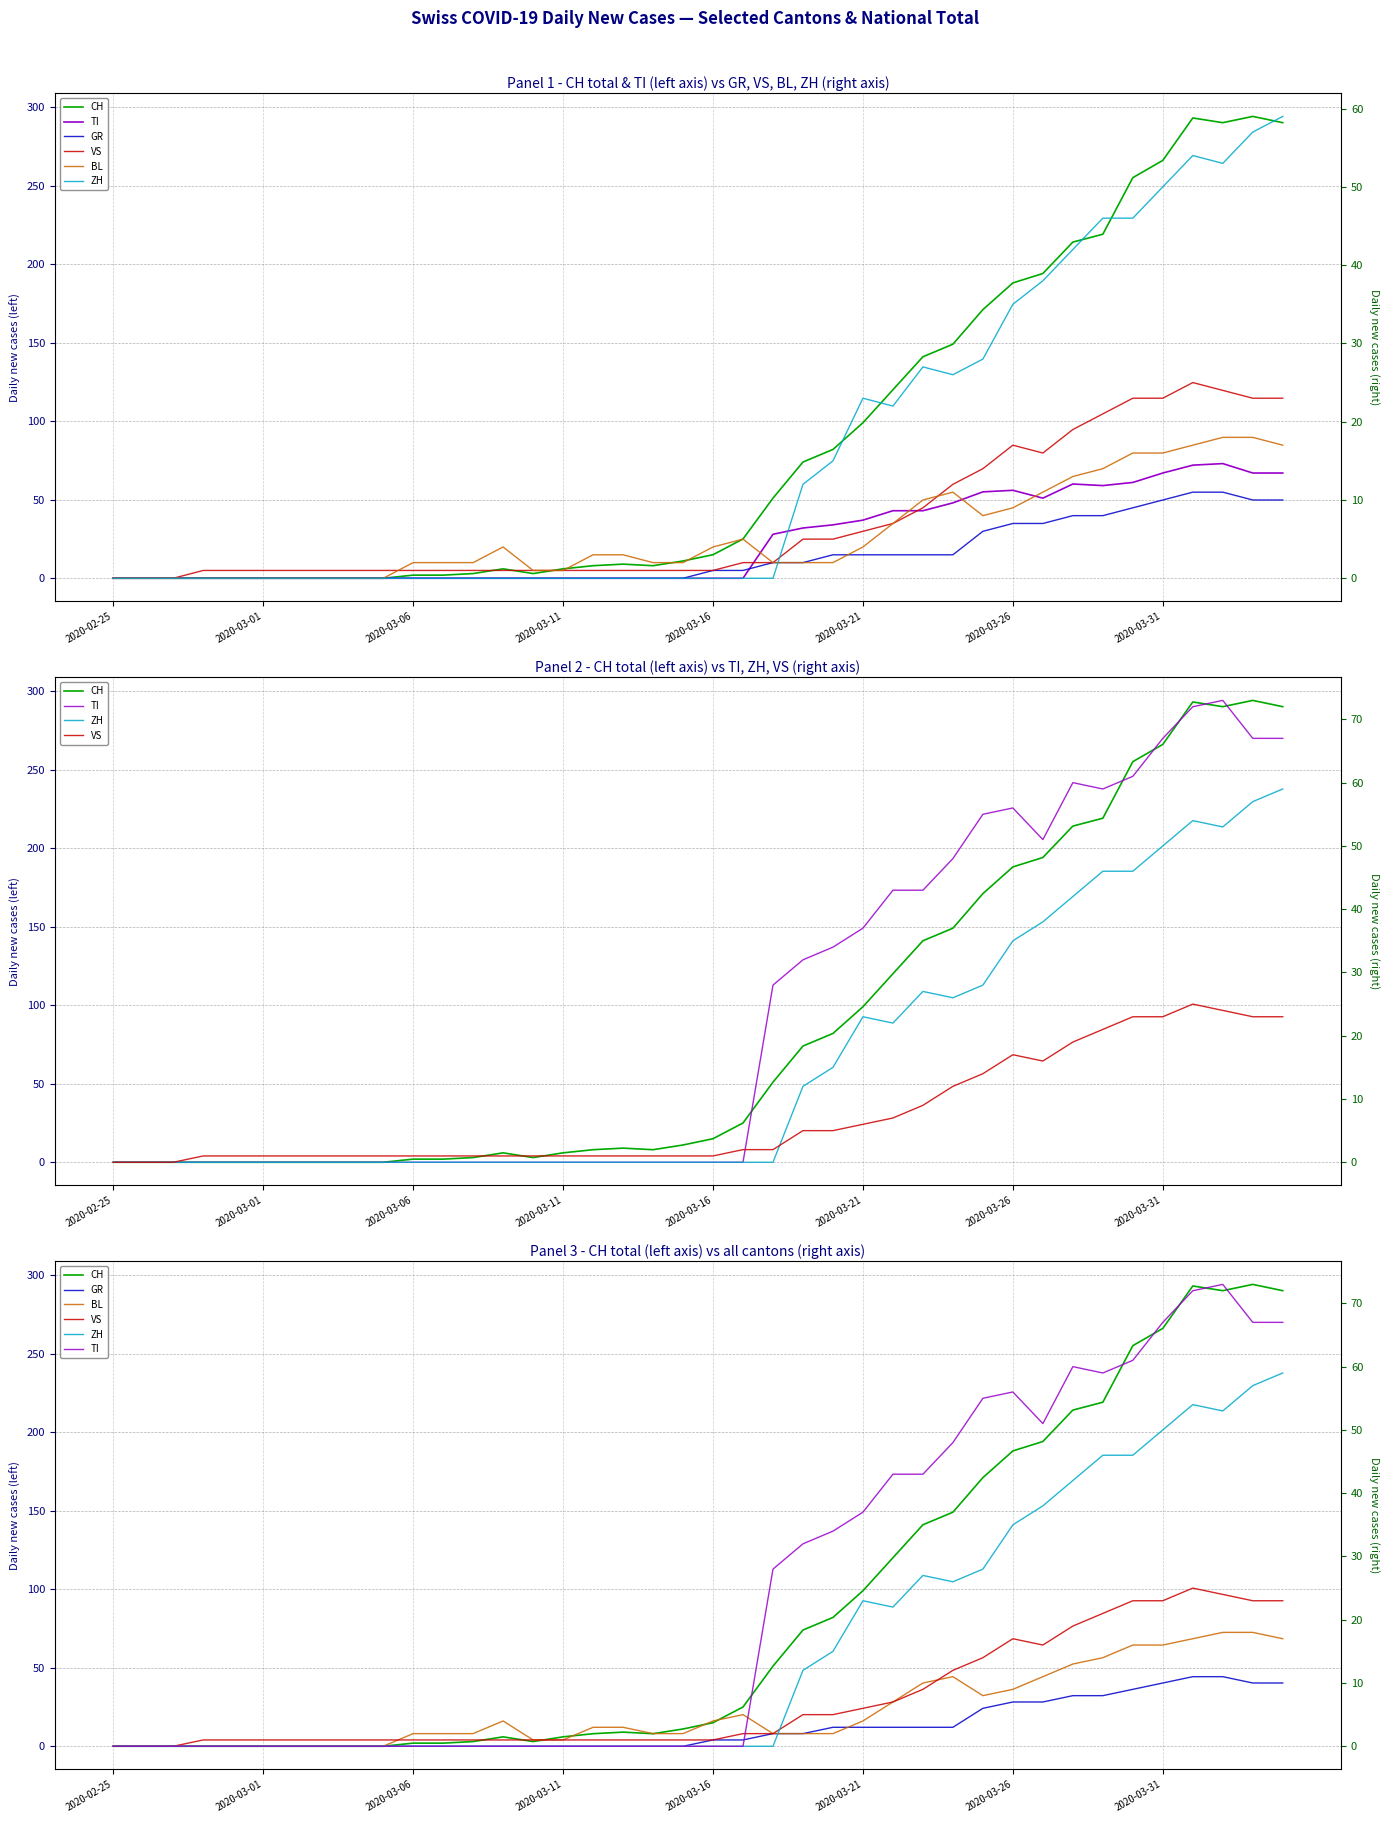

Count the number of categories in the chart.

40